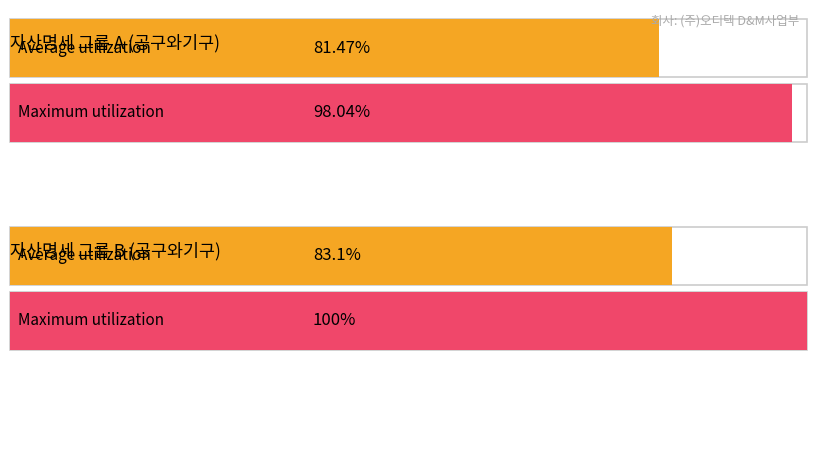

Does the chart contain stacked bars?

No